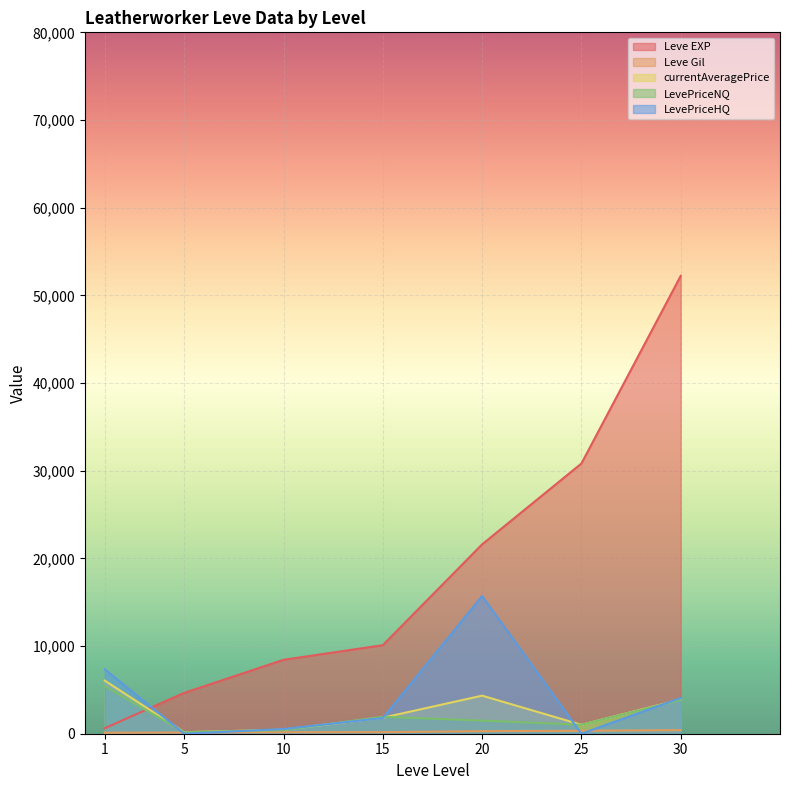

At which label does LevePriceNQ first exceed 1500?

1